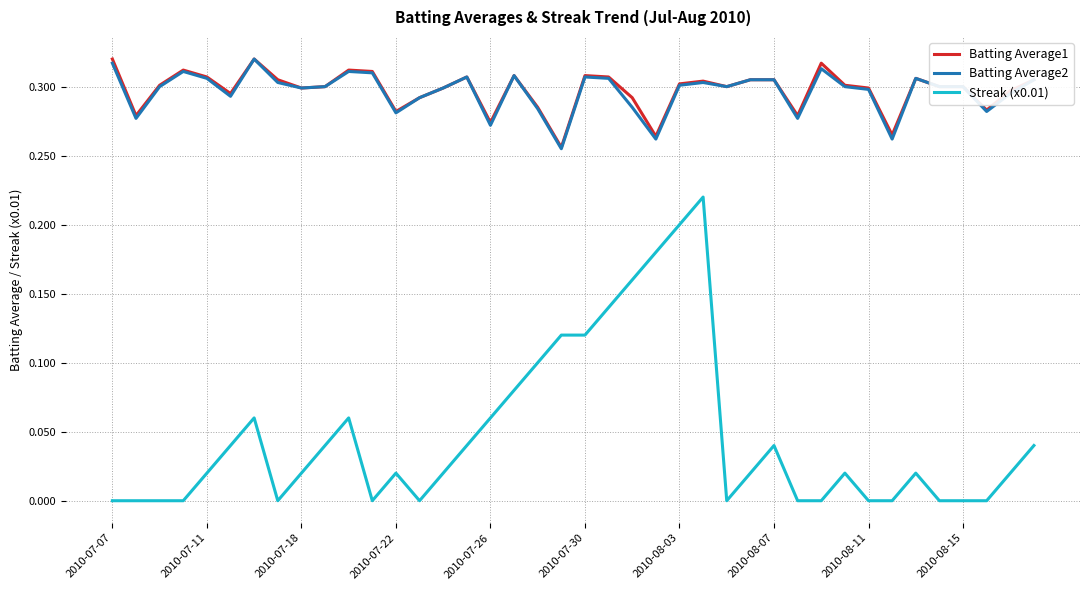

What are all the series names shown in the legend?

Batting Average1, Batting Average2, Streak (x0.01)